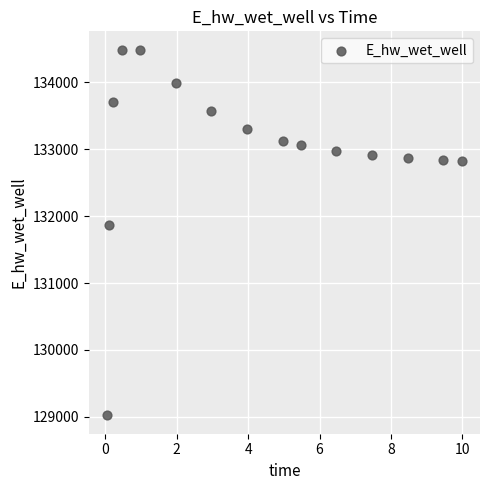

What is the range of Y values (max minus min)?

5471.5